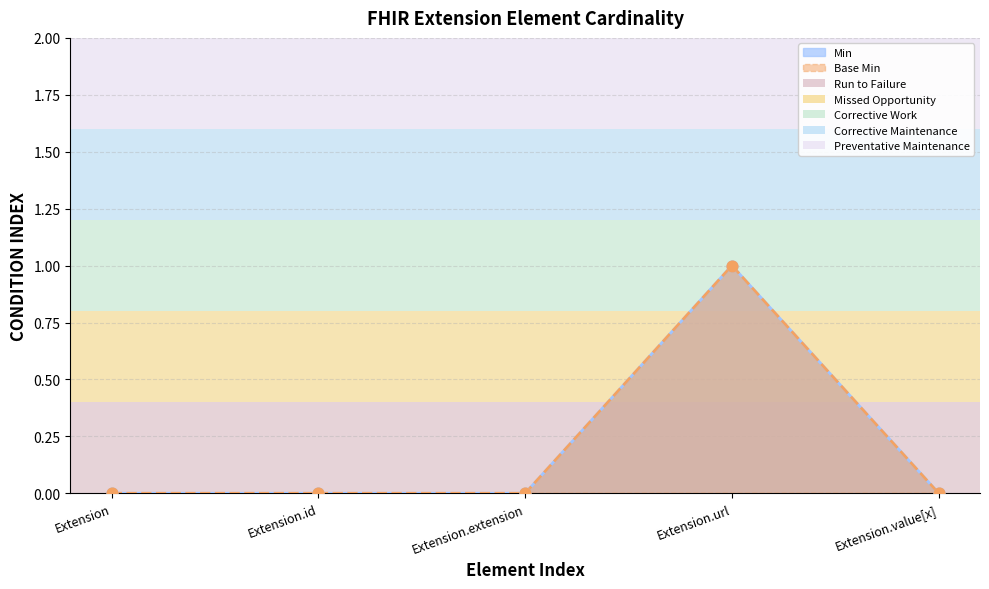

Is the value of Min at Extension.value[x] greater than the value of Base Min at Extension.extension?

No